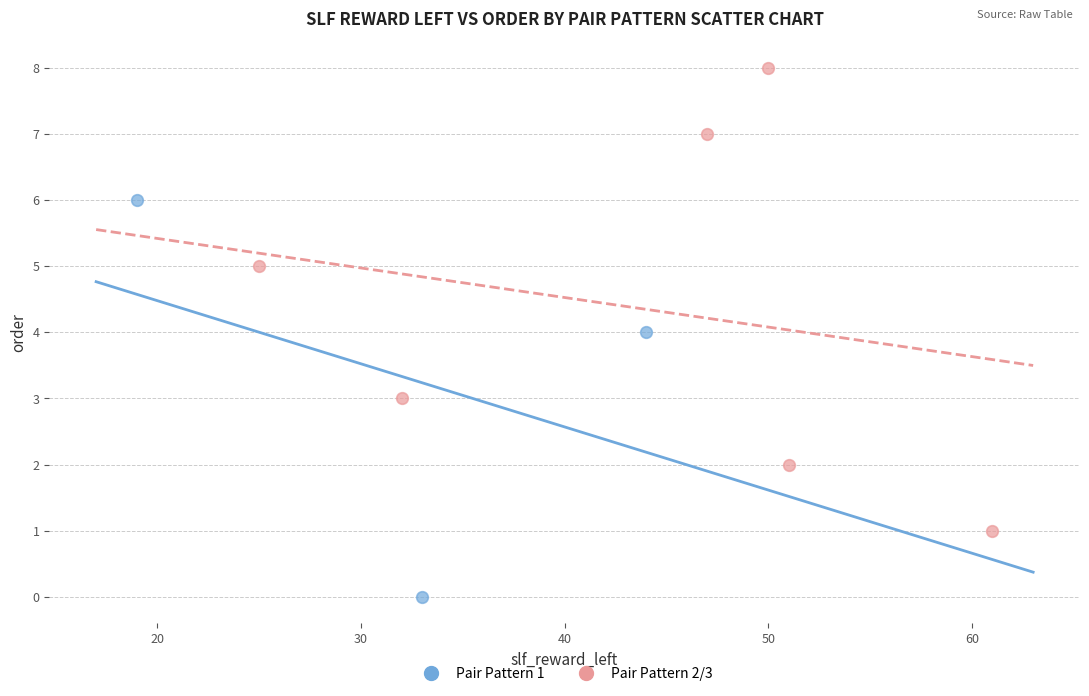

Which series contains the lowest Y value?

Pair Pattern 1